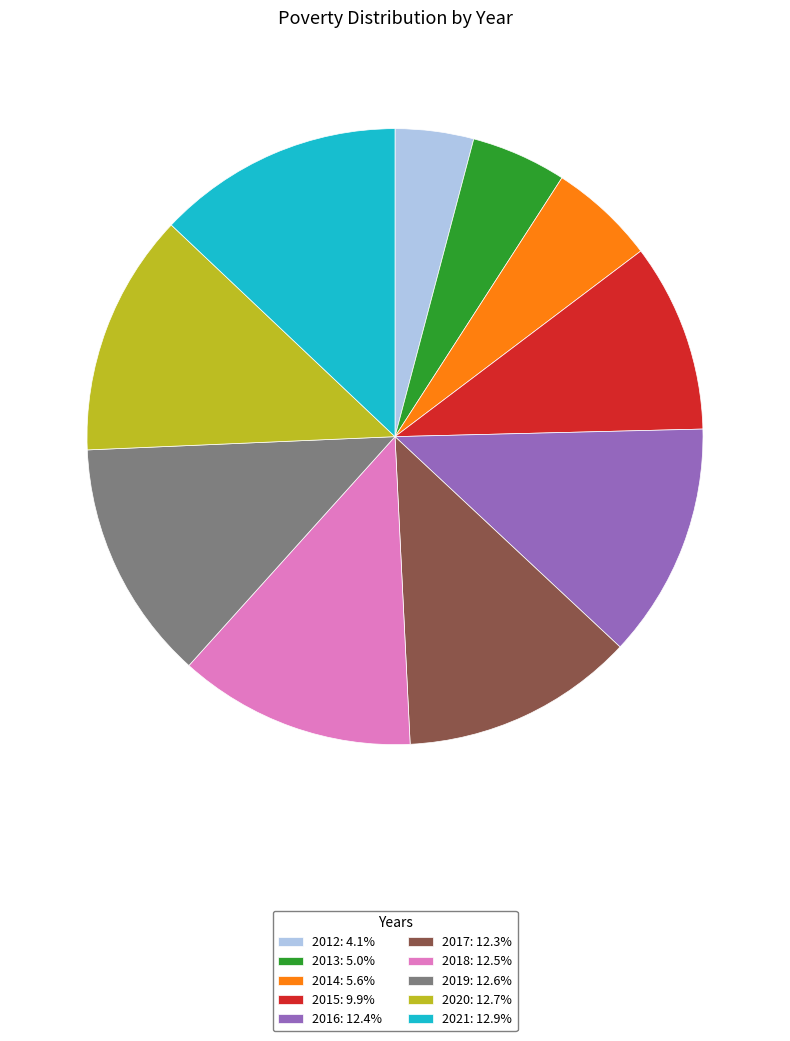

Which has a higher value, 2015 or 2014?

2015